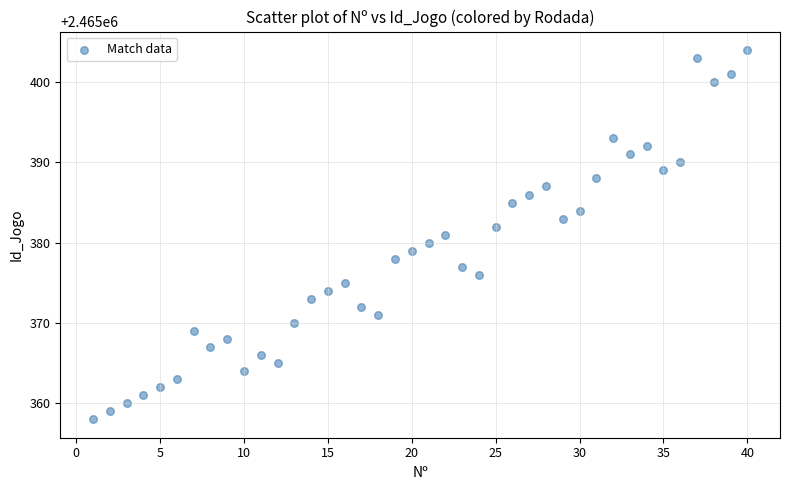

What is the range of Y values (max minus min)?

46